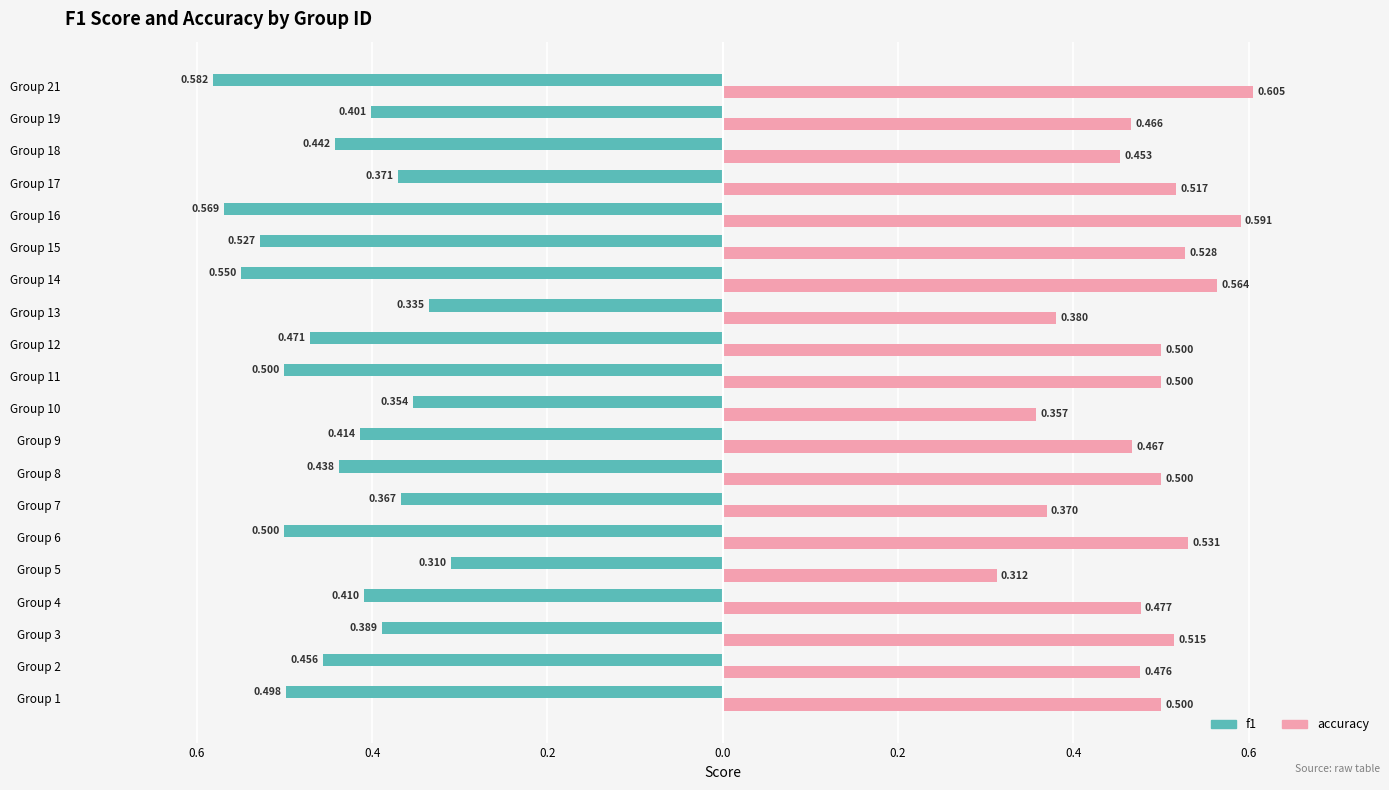

What are all the series names shown in the legend?

f1, accuracy